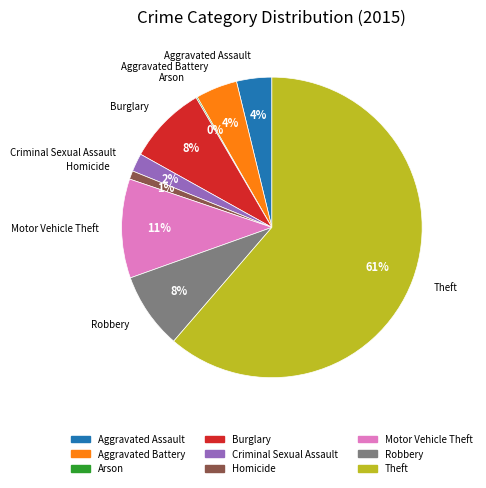

To the nearest percent, what is the average slice percentage?

11%